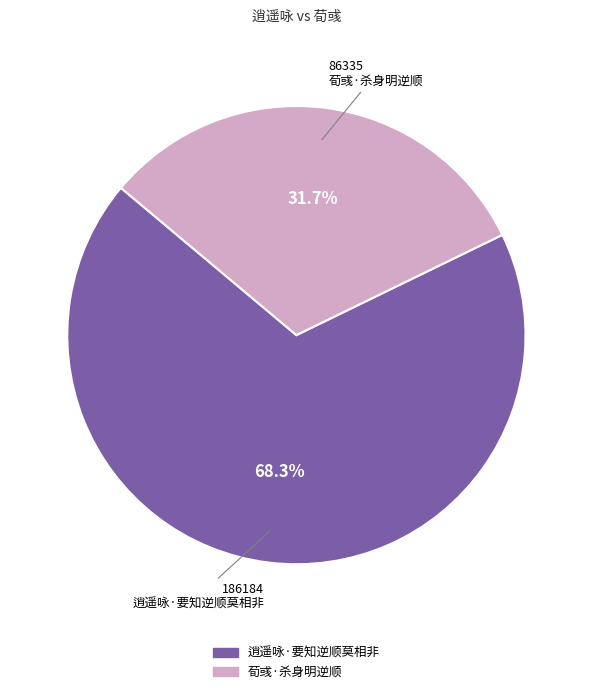

What is the majority slice?

逍遥咏·要知逆顺莫相非